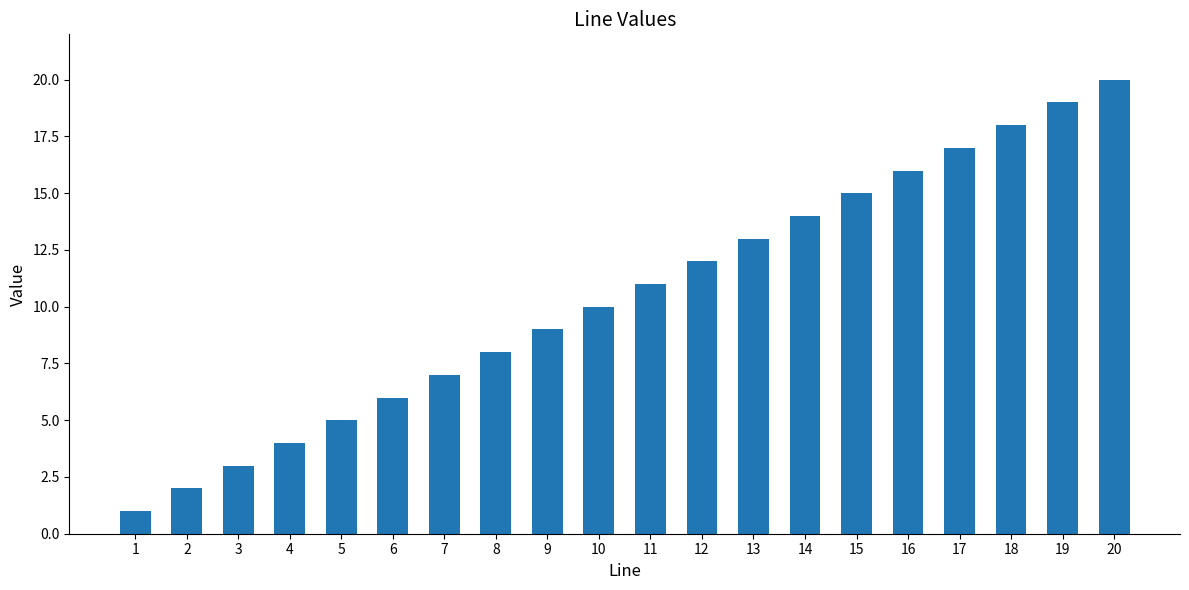

What is the minimum value shown in the chart?

1